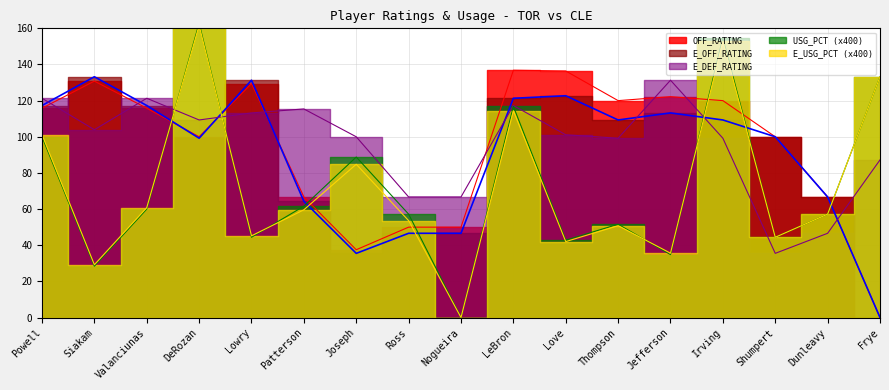

What is the approximate value of E_DEF_RATING at Irving?

99.2